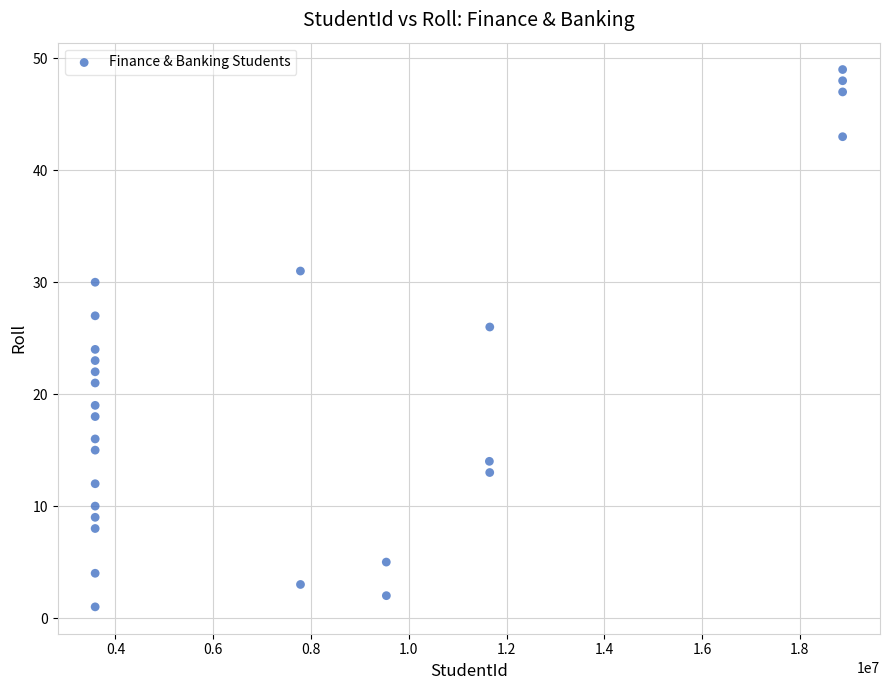

Count the number of points in this scatter plot.

27